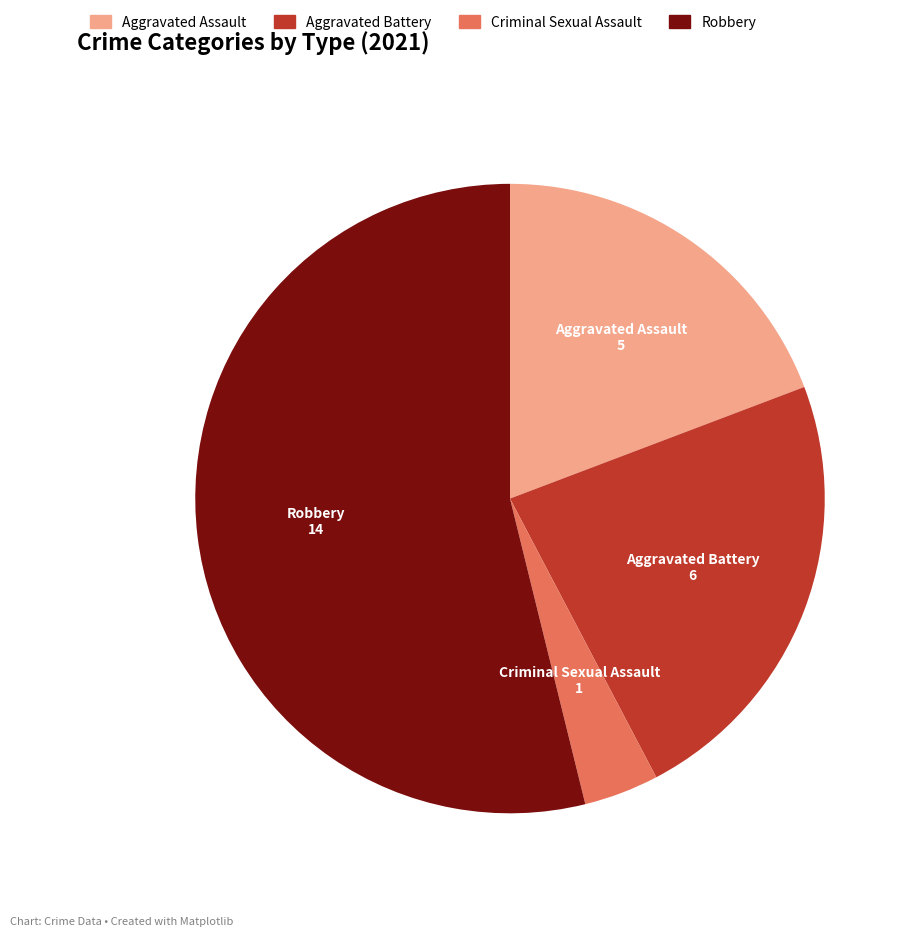

True or false: Aggravated Battery accounts for 34% of the total.

False